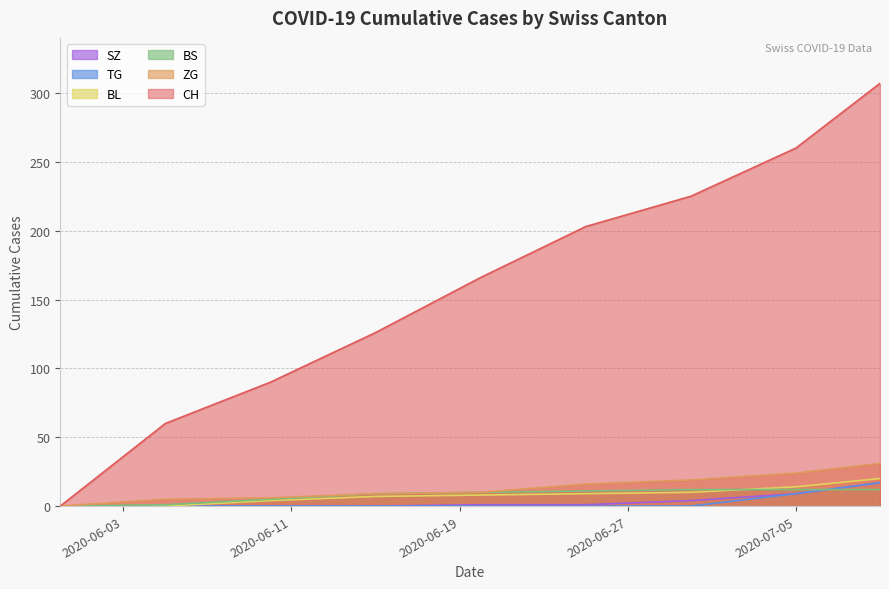

Is the value of TG at 2020-06-27 greater than the value of ZG at 2020-07-13?

No